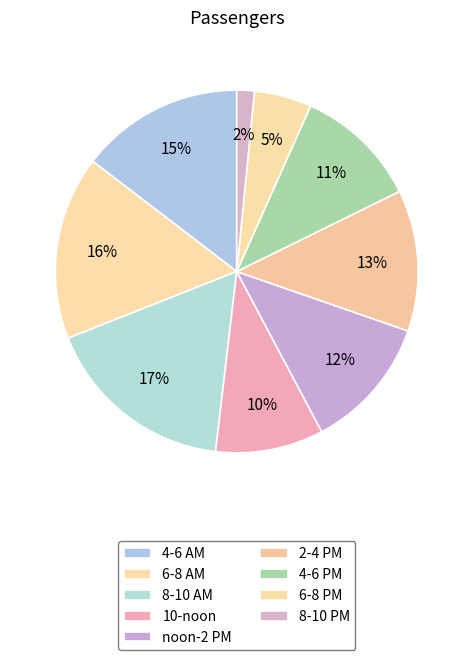

How many slices are in this pie chart?

9